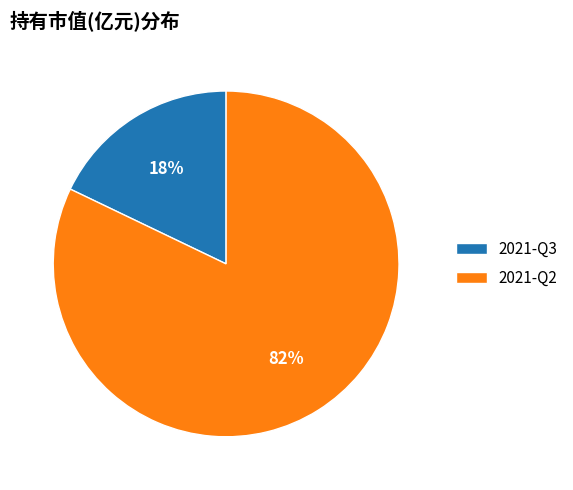

Is it true that 2021-Q3 is 18% of the pie?

True